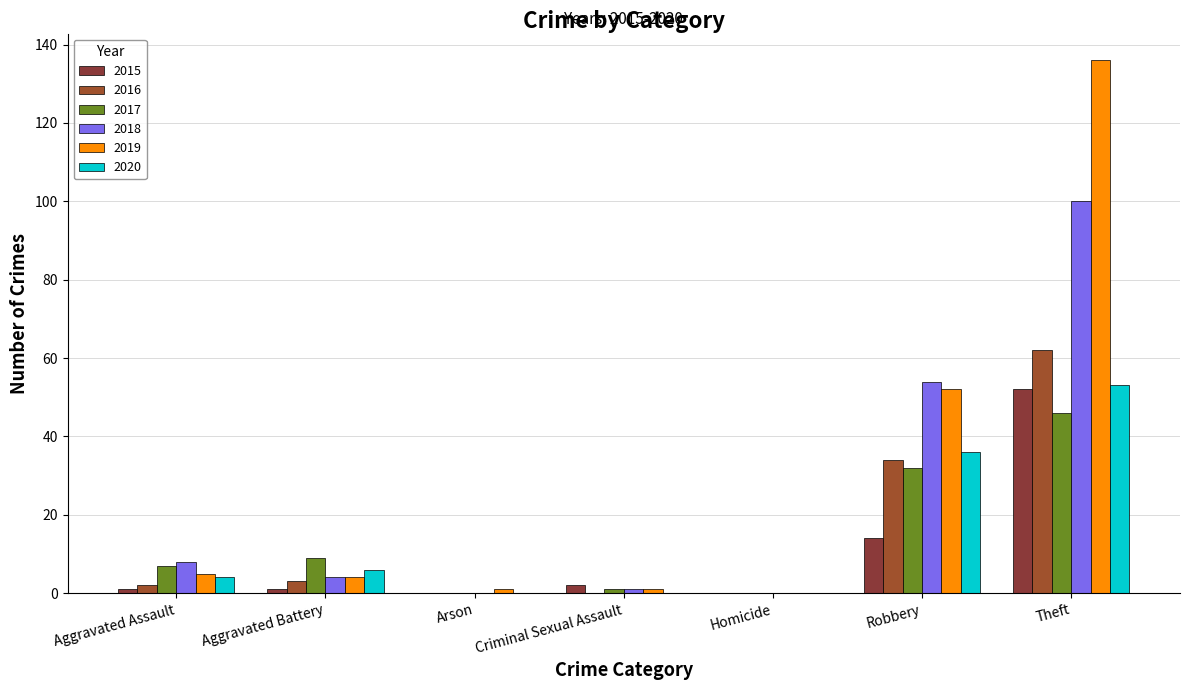

What are all the series names shown in the legend?

2015, 2016, 2017, 2018, 2019, 2020